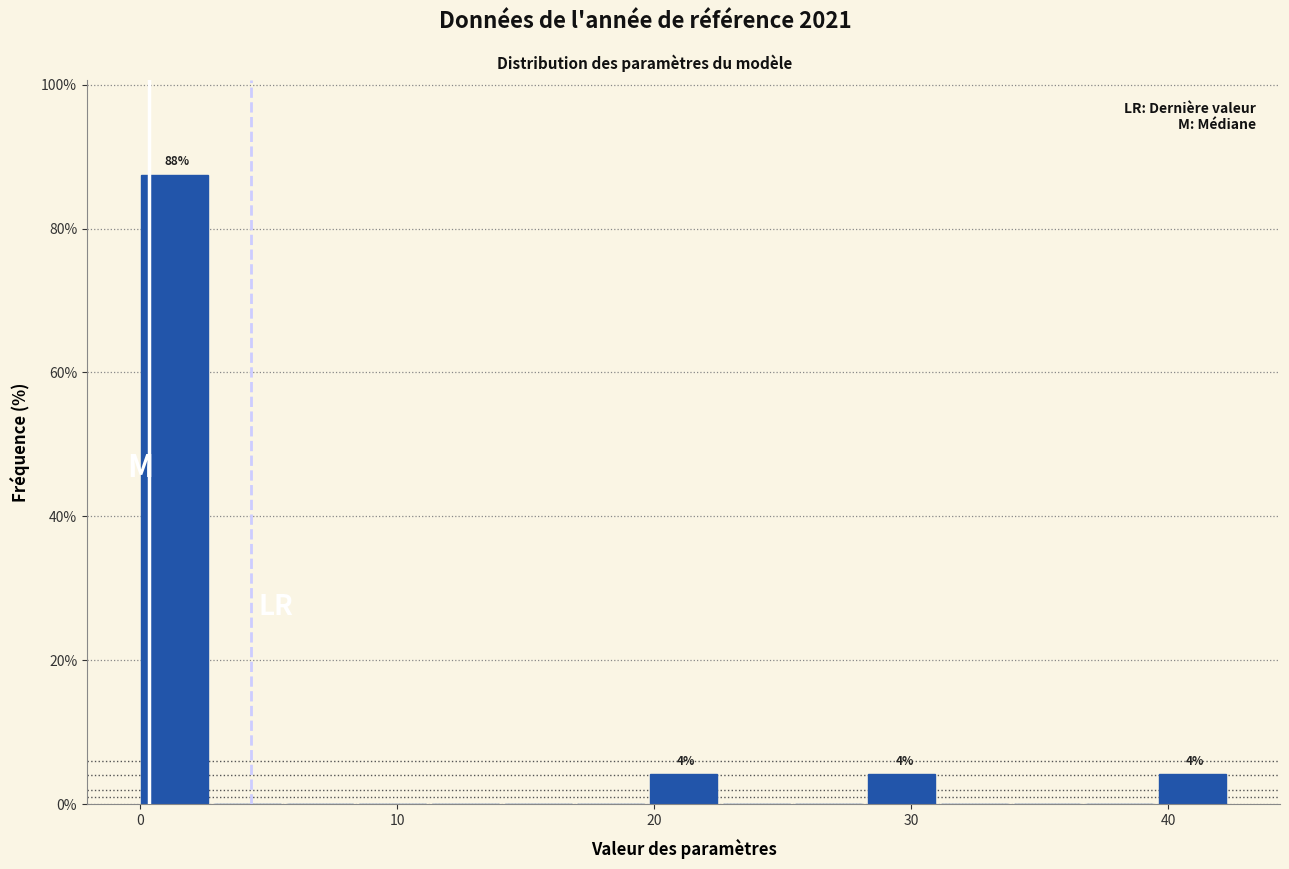

Read against the x-axis, roughly where is the centre of the tallest bar?

1